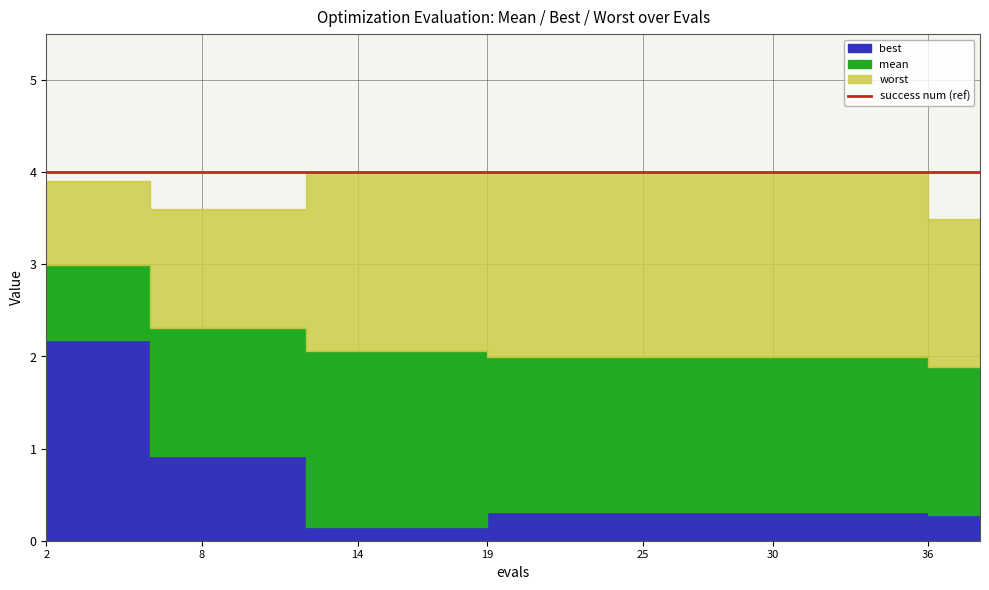

Is the value of best at 34 greater than the value of mean at 30?

No